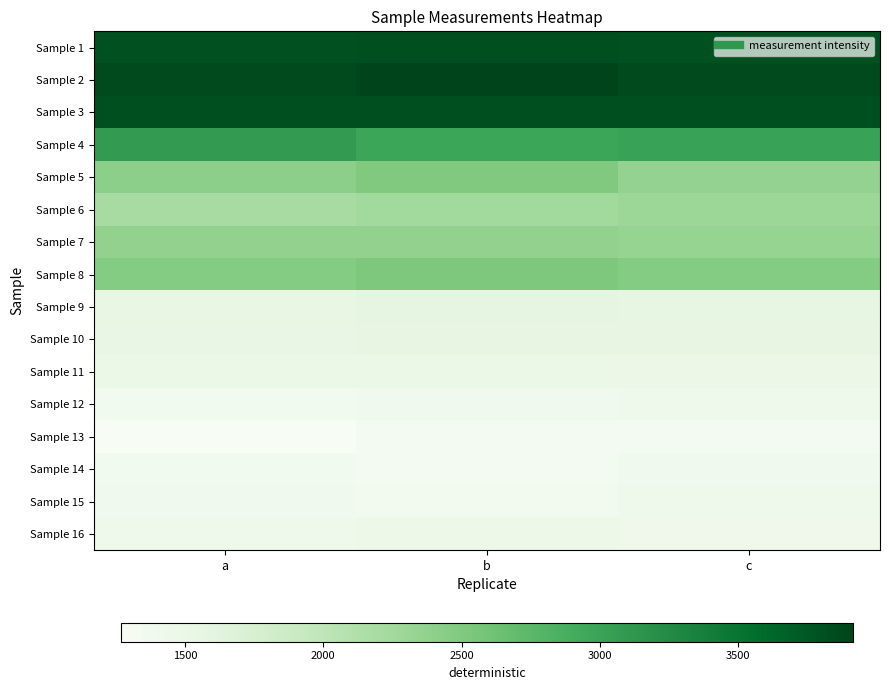

Reading right to left, extract all data points from this chart.

Sample 1: c=3811.6	b=3822.0	a=3802.1
Sample 2: c=3859.7	b=3915.1	a=3862.0
Sample 3: c=3813.1	b=3811.9	a=3812.9
Sample 4: c=3008.3	b=2978.0	a=3077.9
Sample 5: c=2363.0	b=2506.4	a=2406.8
Sample 6: c=2283.4	b=2246.1	a=2205.1
Sample 7: c=2333.7	b=2365.5	a=2366.5
Sample 8: c=2475.0	b=2510.9	a=2467.7
Sample 9: c=1546.6	b=1570.7	a=1538.4
Sample 10: c=1562.3	b=1556.6	a=1515.5
Sample 11: c=1466.4	b=1482.7	a=1480.7
Sample 12: c=1429.4	b=1385.1	a=1363.3
Sample 13: c=1336.4	b=1330.6	a=1266.8
Sample 14: c=1396.5	b=1329.6	a=1360.2
Sample 15: c=1424.7	b=1355.4	a=1391.8
Sample 16: c=1420.5	b=1446.6	a=1429.0